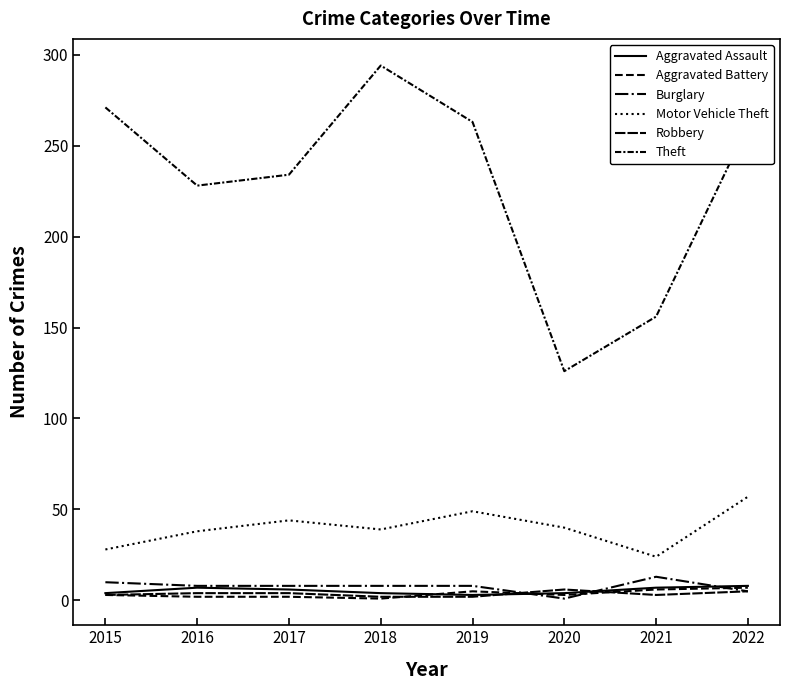

How many lines are shown in the chart?

6